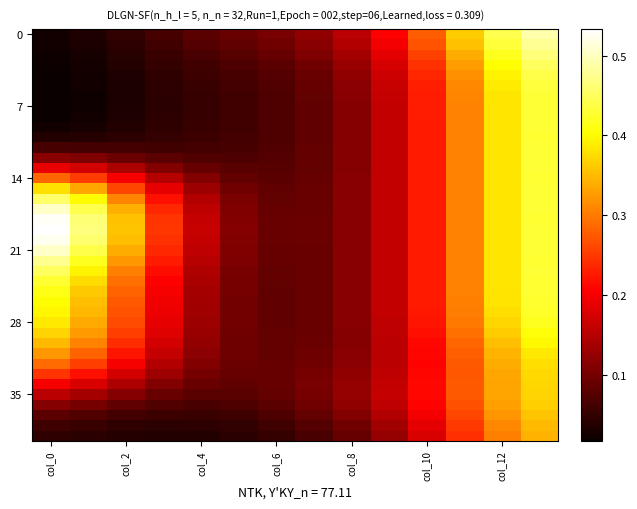

At how many categories does at least one series exceed 0?

14